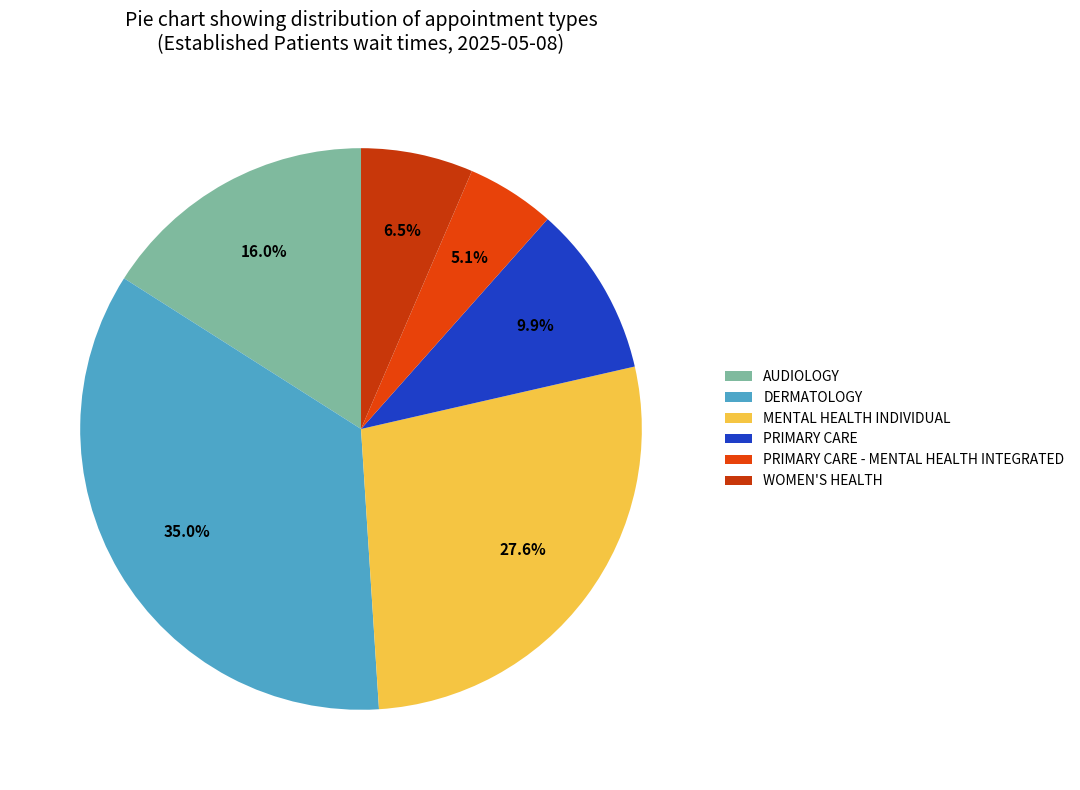

To the nearest percent, what percentage of the pie is MENTAL HEALTH INDIVIDUAL?

28%